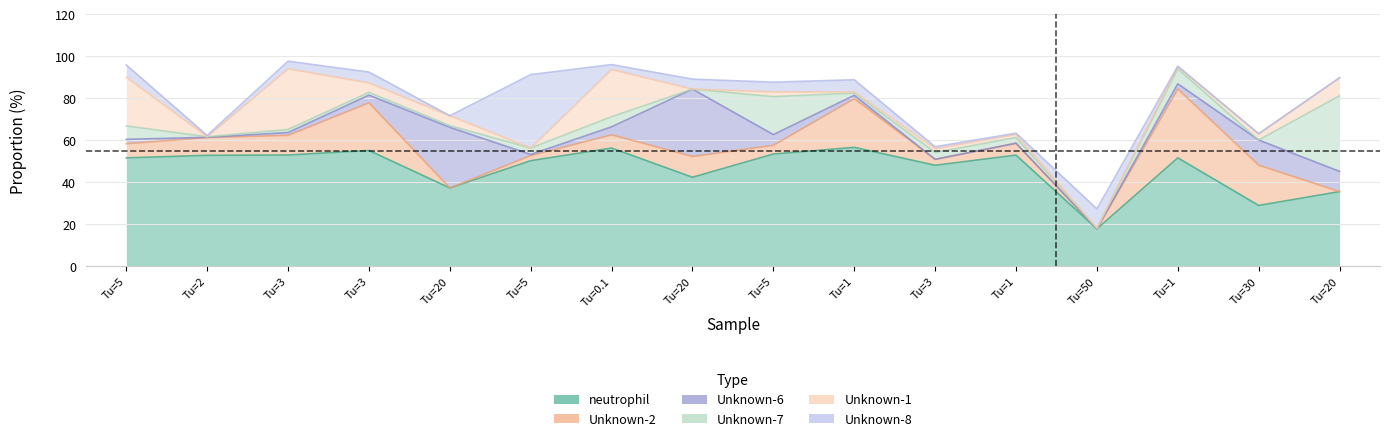

What is the greatest value displayed?

56.7